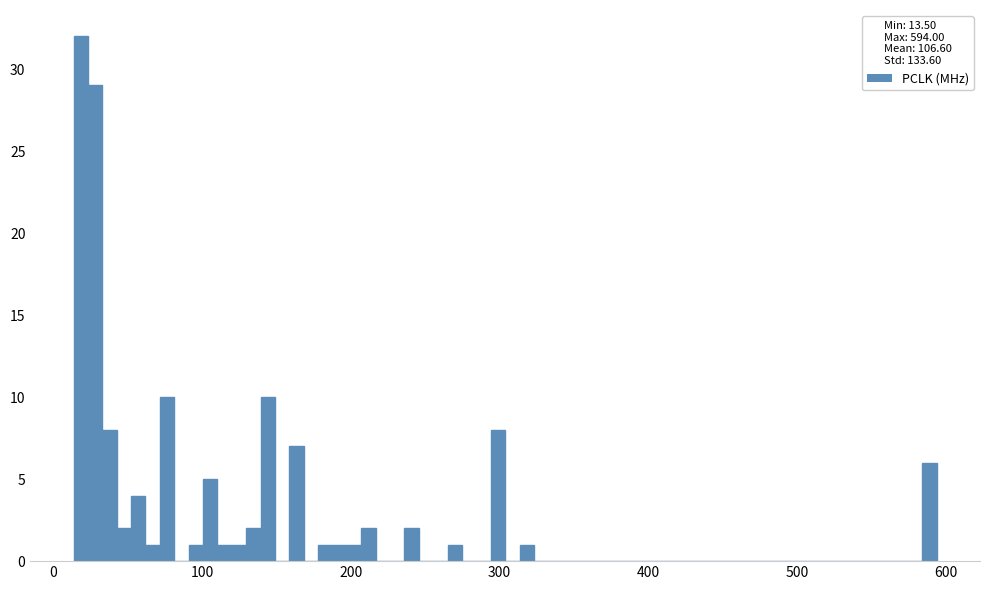

Read against the x-axis, roughly where is the centre of the tallest bar?

20